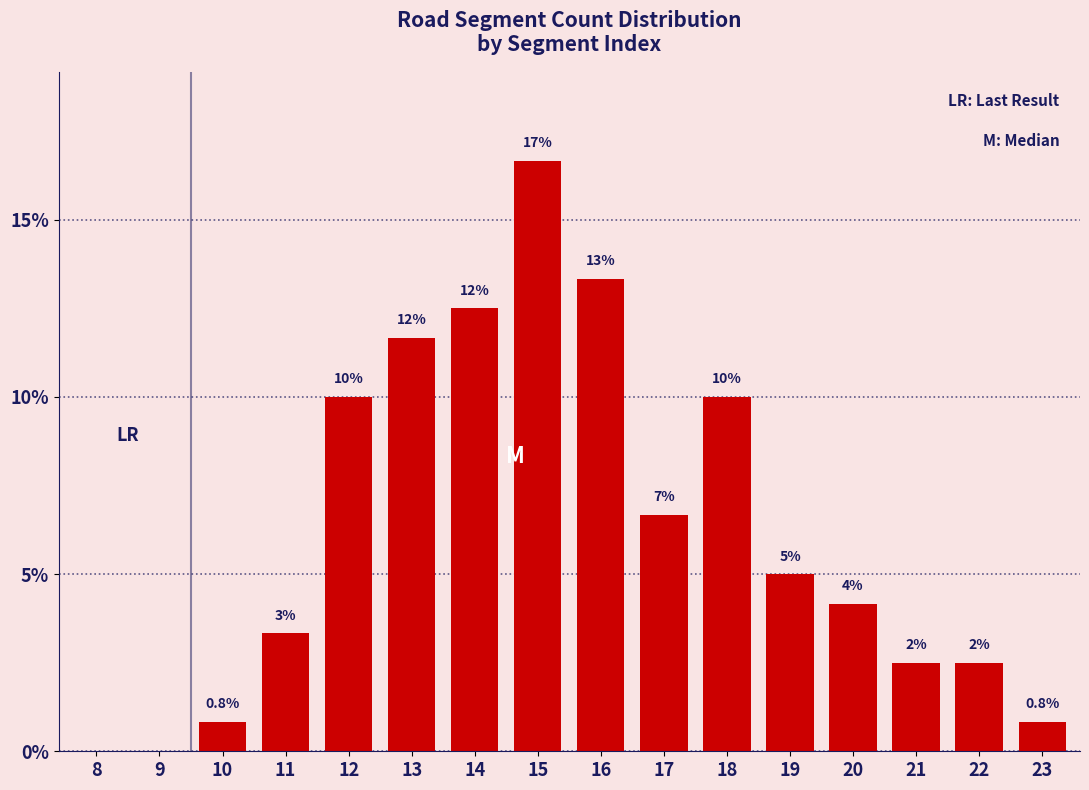

Are the bars horizontal?

No